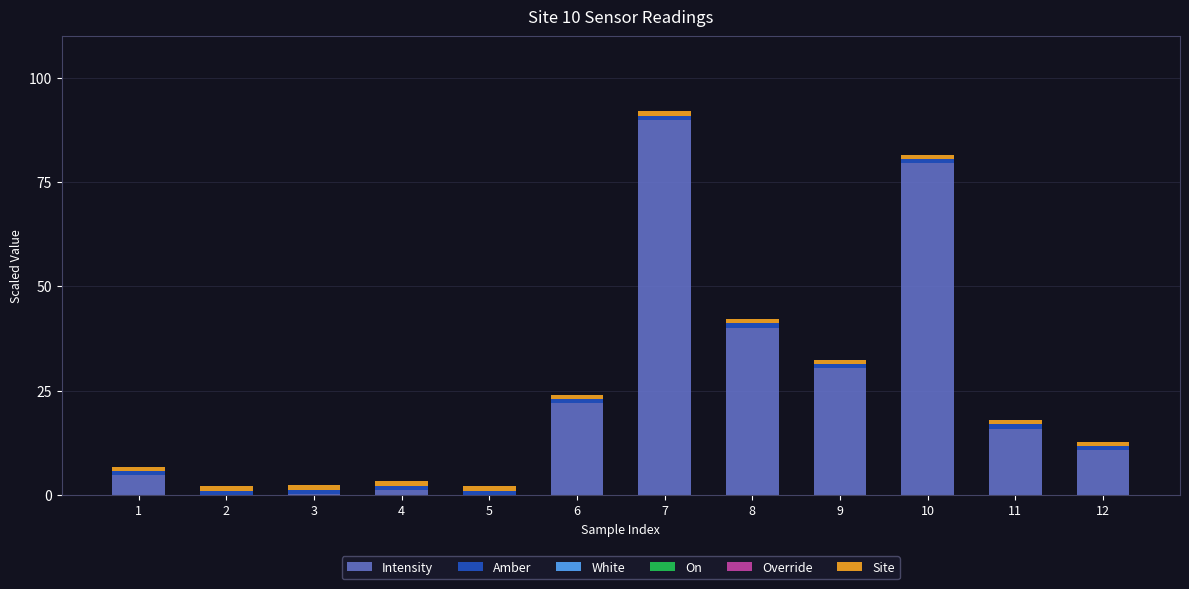

The value of Intensity at 8 is 40.1. True or false?

True